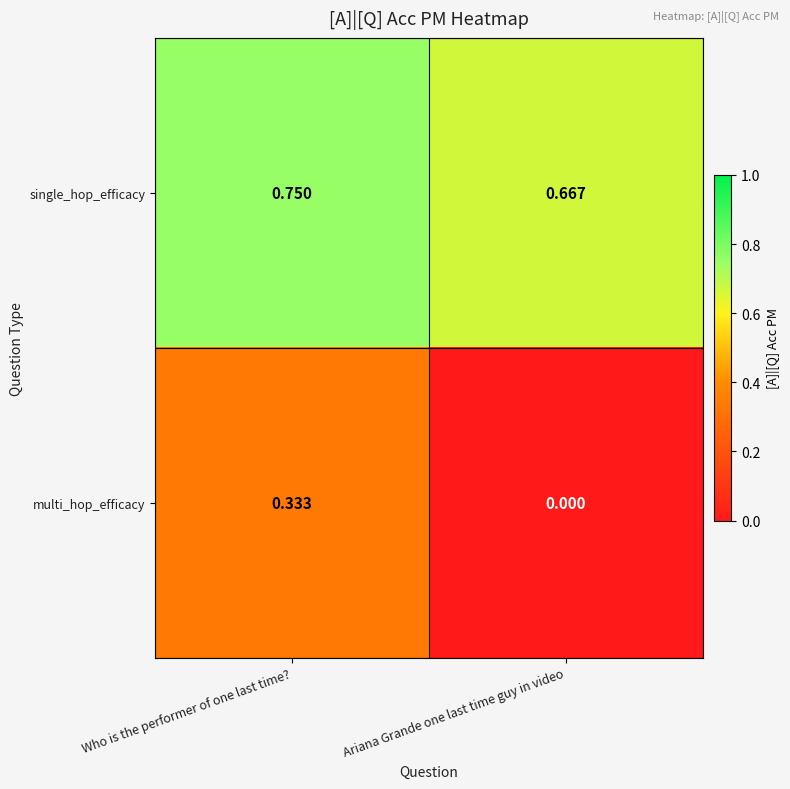

Which category has the highest value in the single_hop_efficacy series?

Who is the performer of one last time?